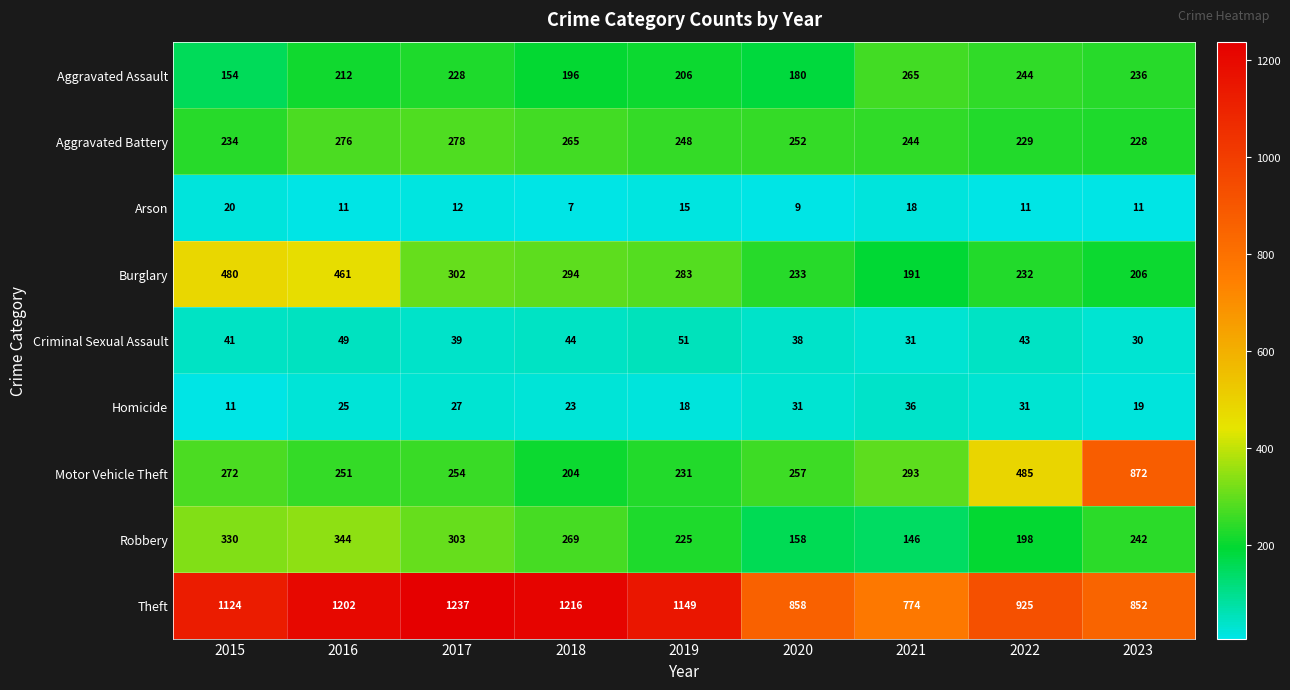

What is the approximate value of Aggravated Assault at 2015, to the nearest 50?

150